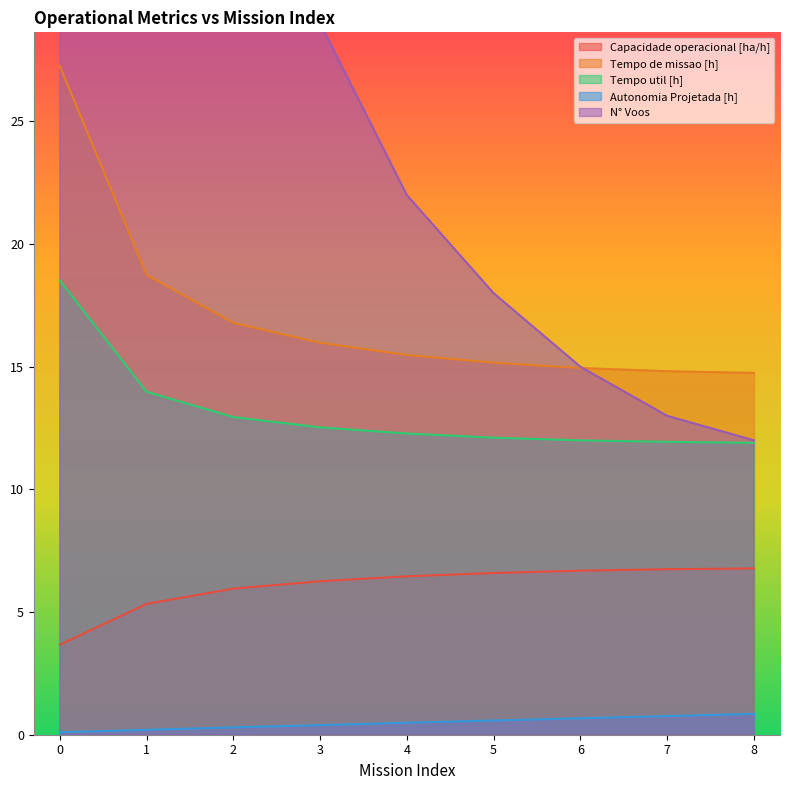

Which series ends up on top after the final intersection of N° Voos and Tempo de missao [h]?

Tempo de missao [h]